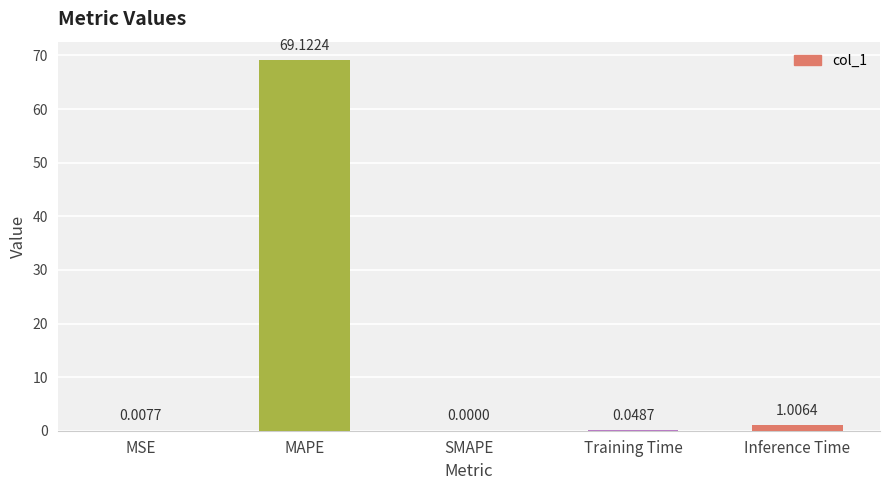

Where is the data nearest to the value 34?

Inference Time